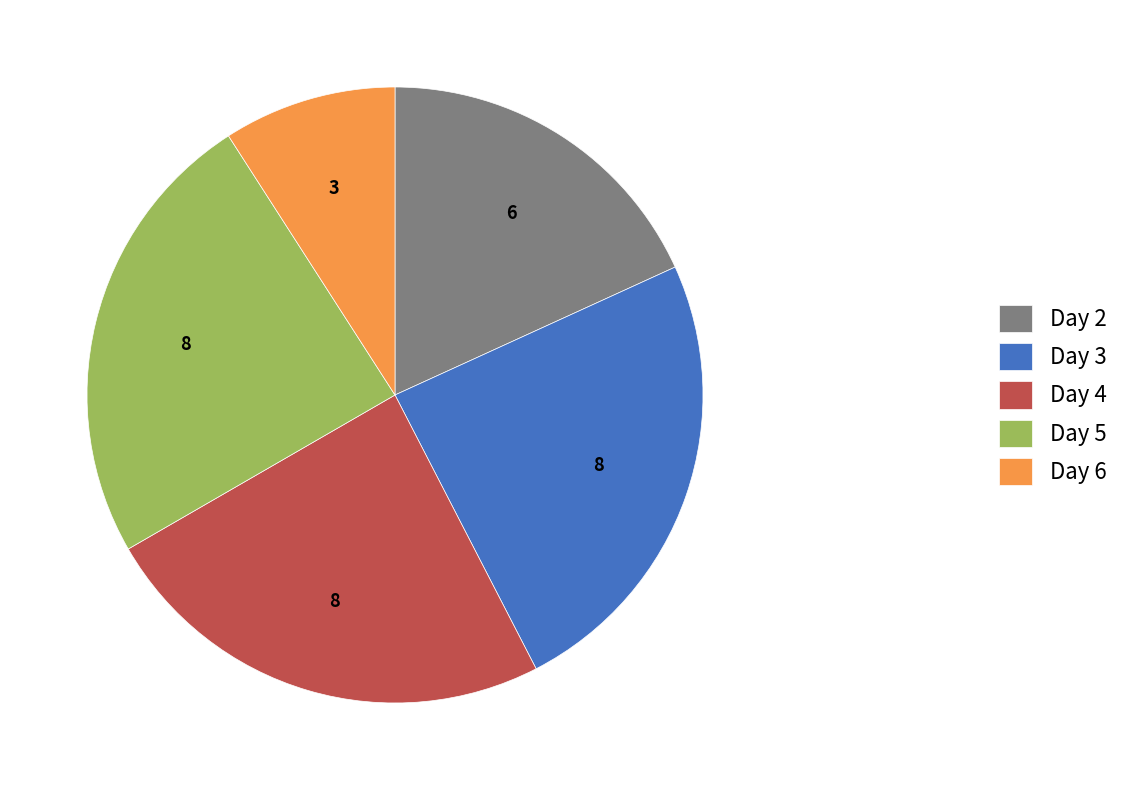

Approximately how many times larger is the value at Day 5 compared to Day 2?

1.3